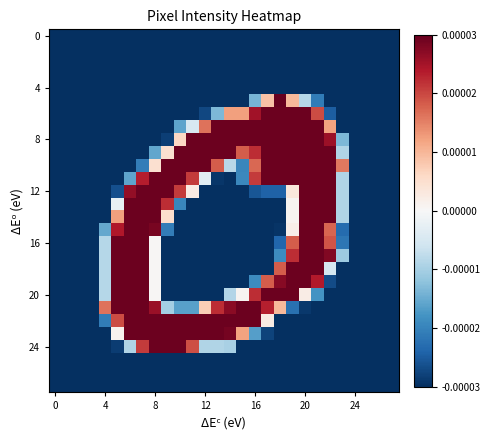

At which category is the sum across all series the highest?

20